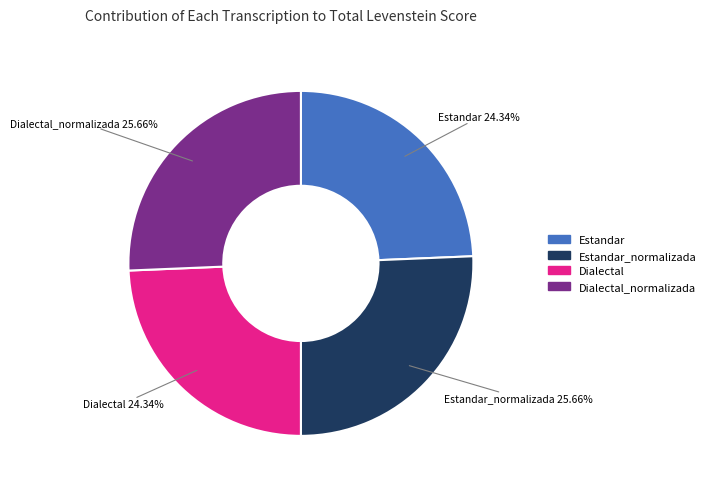

Is there a majority slice in this chart?

No